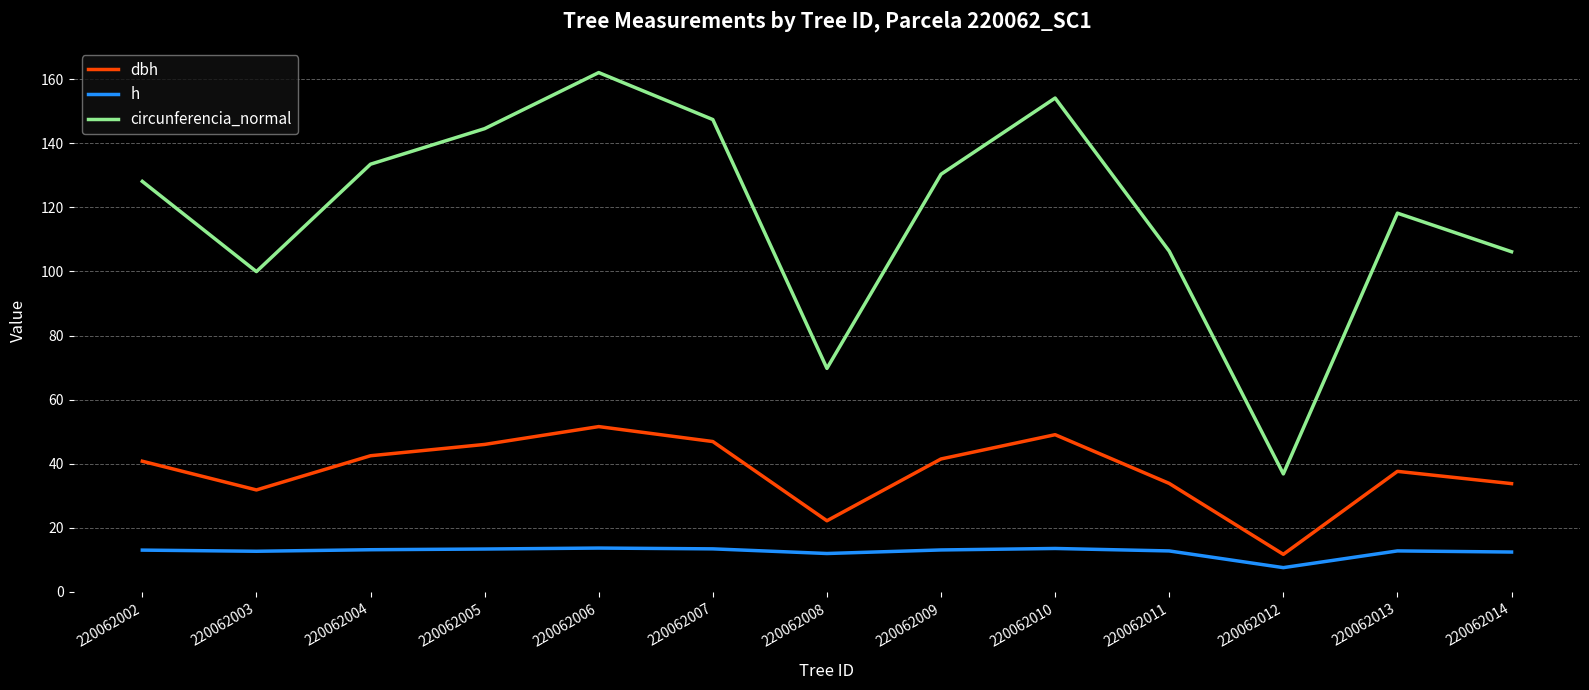

What are all the series names shown in the legend?

dbh, h, circunferencia_normal